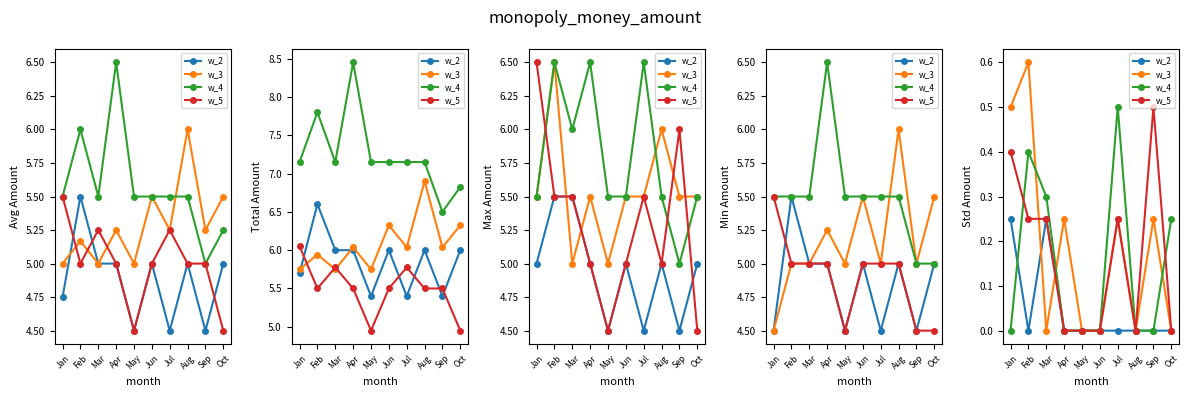

Is this an area chart (filled region under the line)?

No